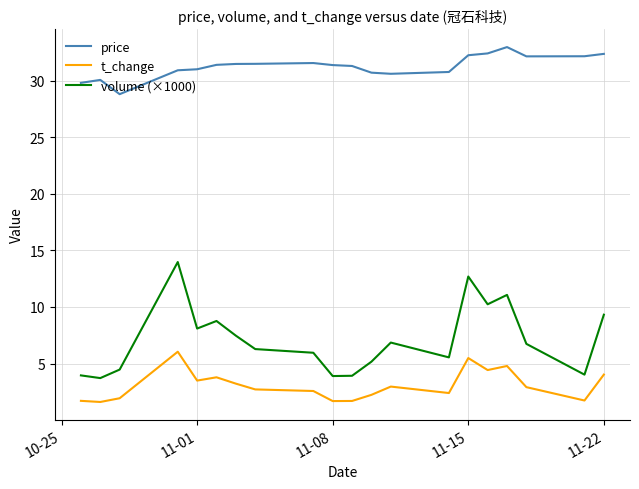

Which series has the largest total across all categories?

price